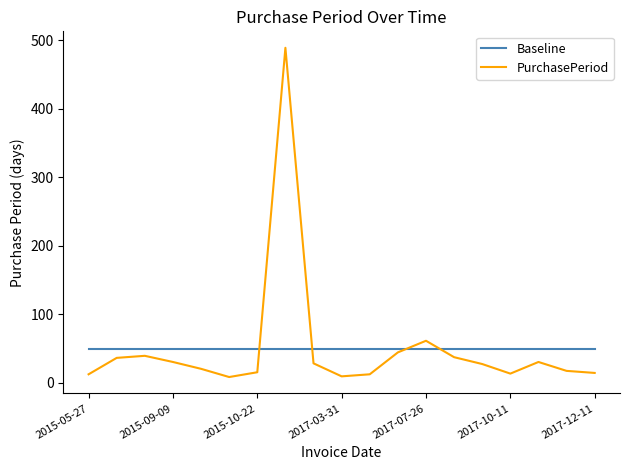

What is the maximum value for Baseline?

49.5